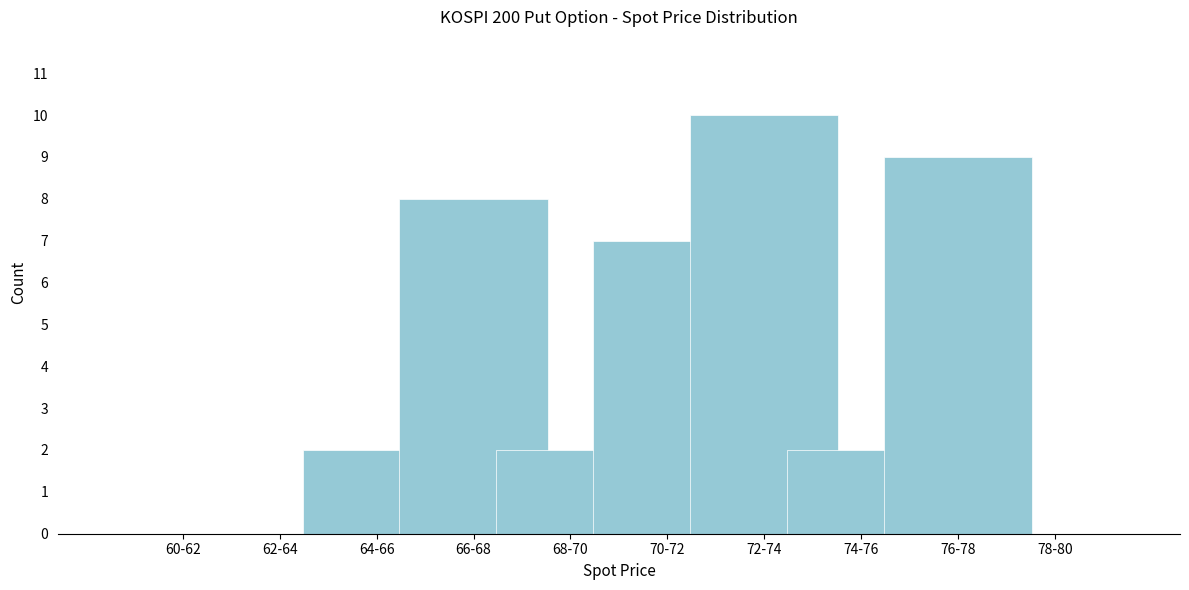

Reading left to right, transcribe all the data shown in this chart.

60-62=0	62-64=0	64-66=2	66-68=8	68-70=2	70-72=7	72-74=10	74-76=2	76-78=9	78-80=0